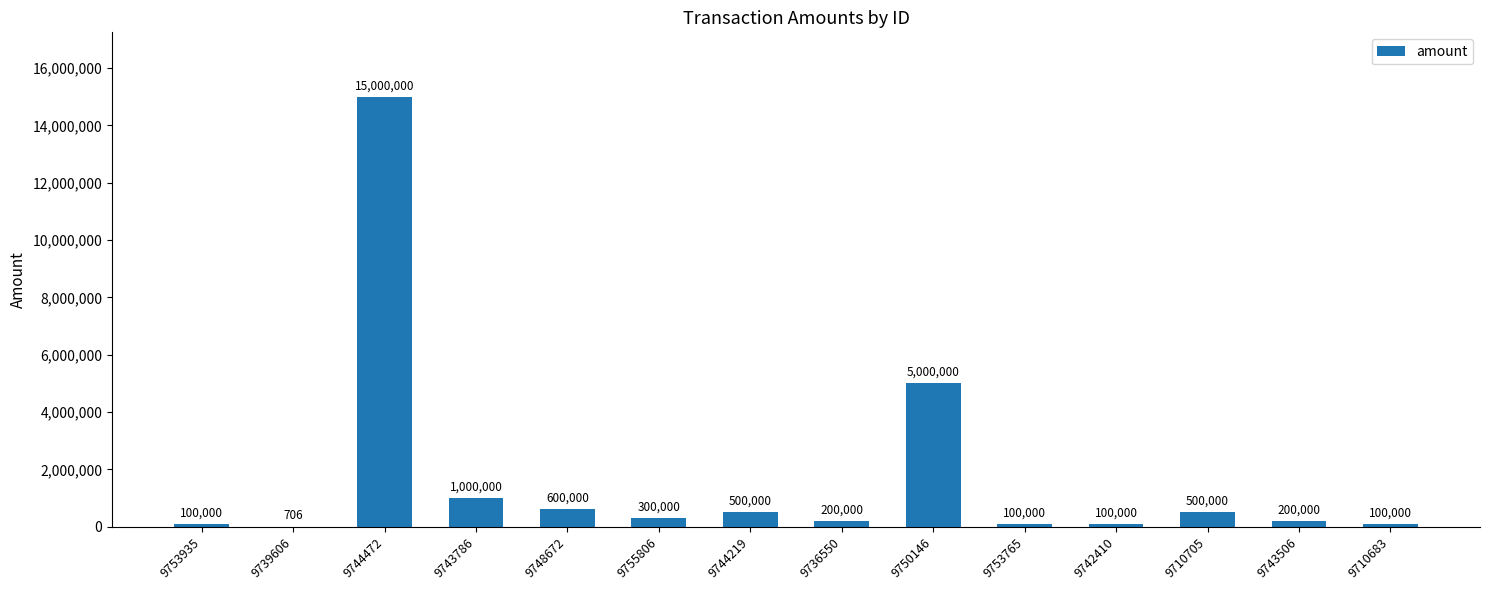

Reading left to right, transcribe all the data shown in this chart.

100000	706	15000000	1000000	600000	300000	500000	200000	5000000	100000	100000	500000	200000	100000